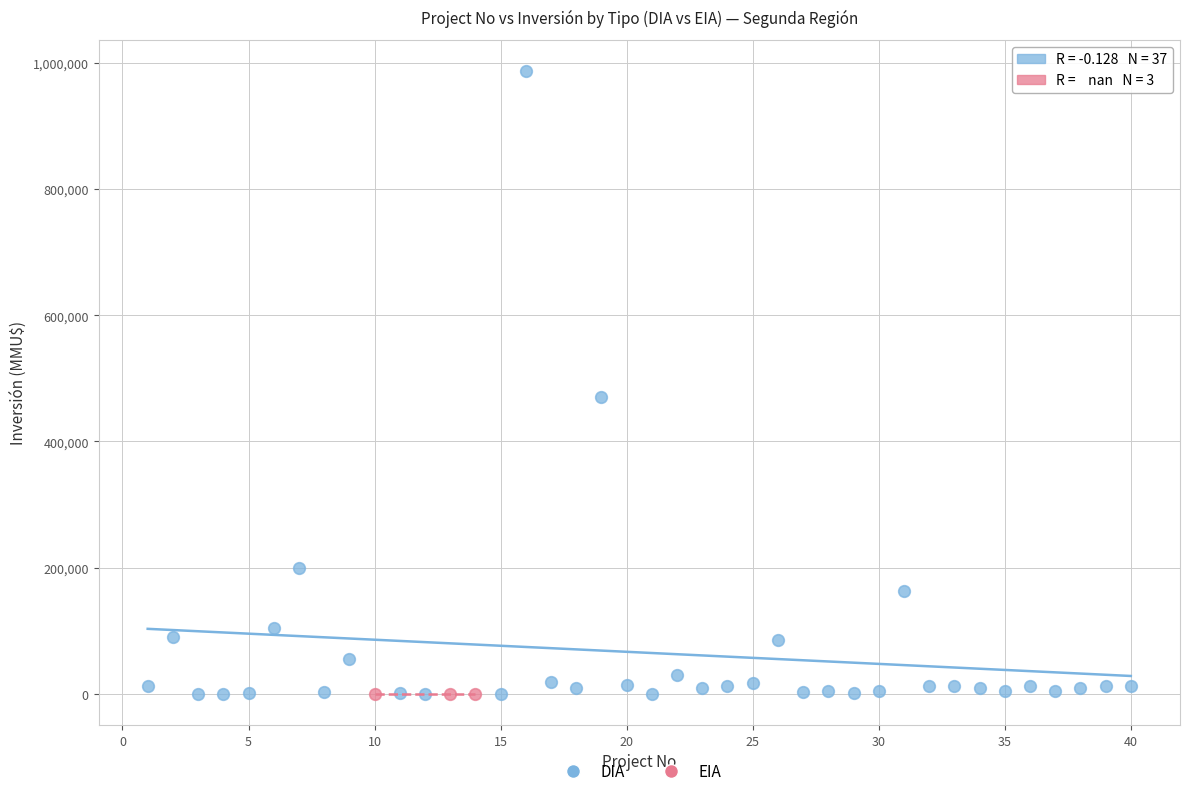

Which series reaches the maximum Y coordinate?

DIA